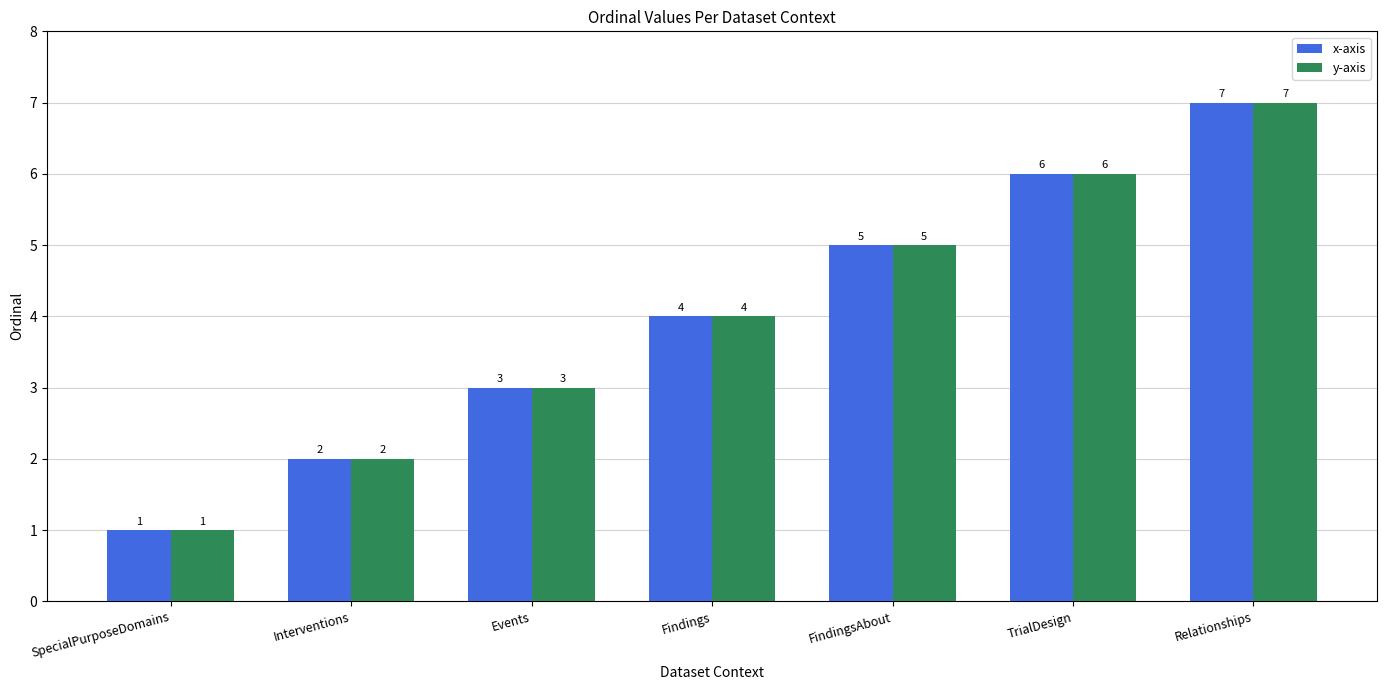

What is the maximum value shown in the chart?

7